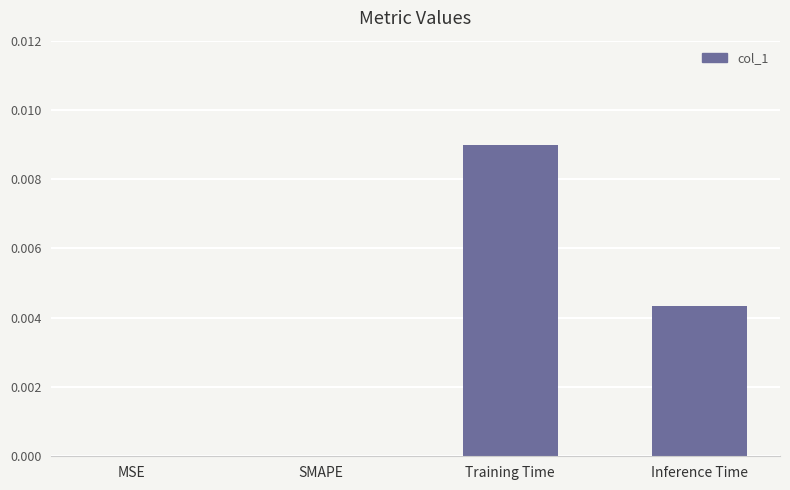

Which has a higher value, SMAPE or Inference Time?

Inference Time